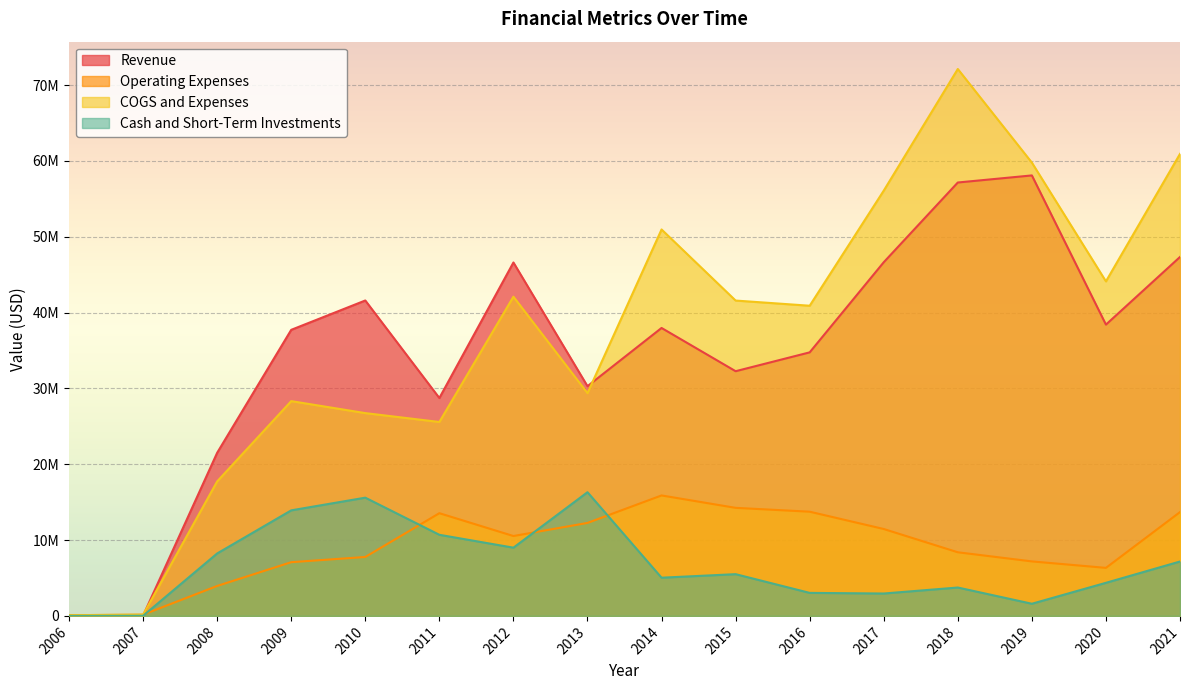

How many interior local peaks does the Cash and Short-Term Investments series have?

4